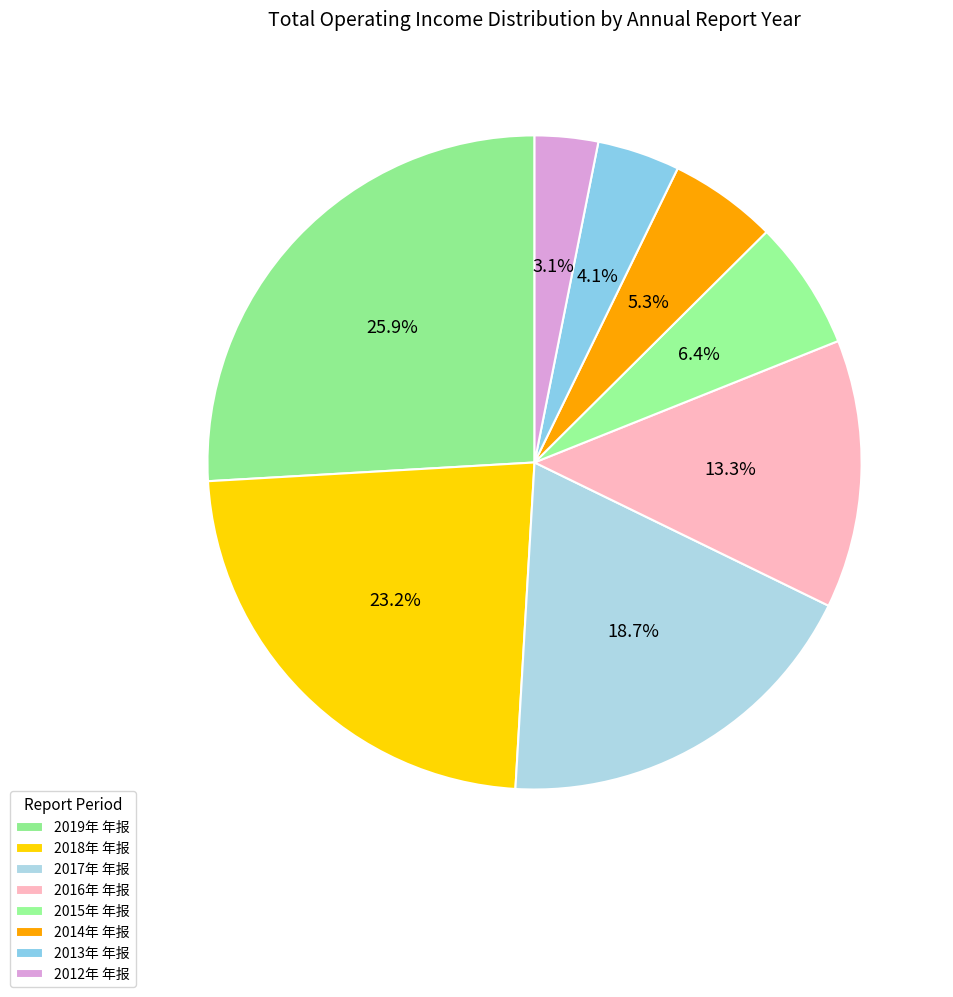

To the nearest percent, what is the combined percentage of 2019年 年报 and 2016年 年报?

39%